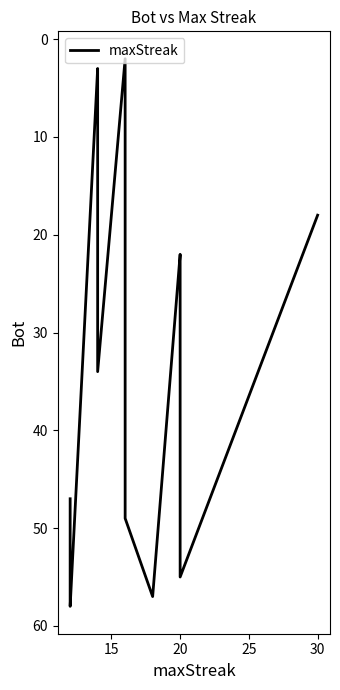

True or false: the data shows 88 at 18.

False